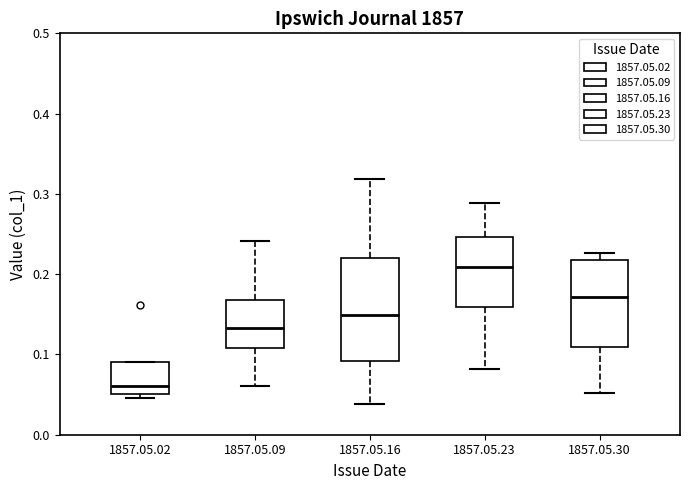

Where is the lower edge of the box for 1857.05.16 on the y-axis? The values are not printed on the chart, so give them approximately, as read against the axis.

0.09